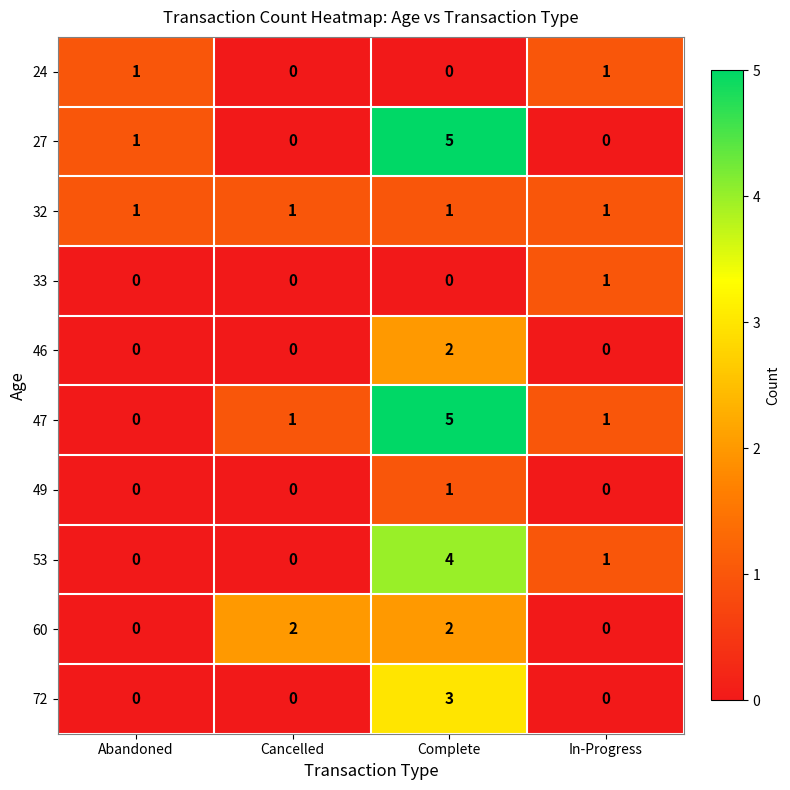

What is the spread (max minus min) of values at Complete?

5